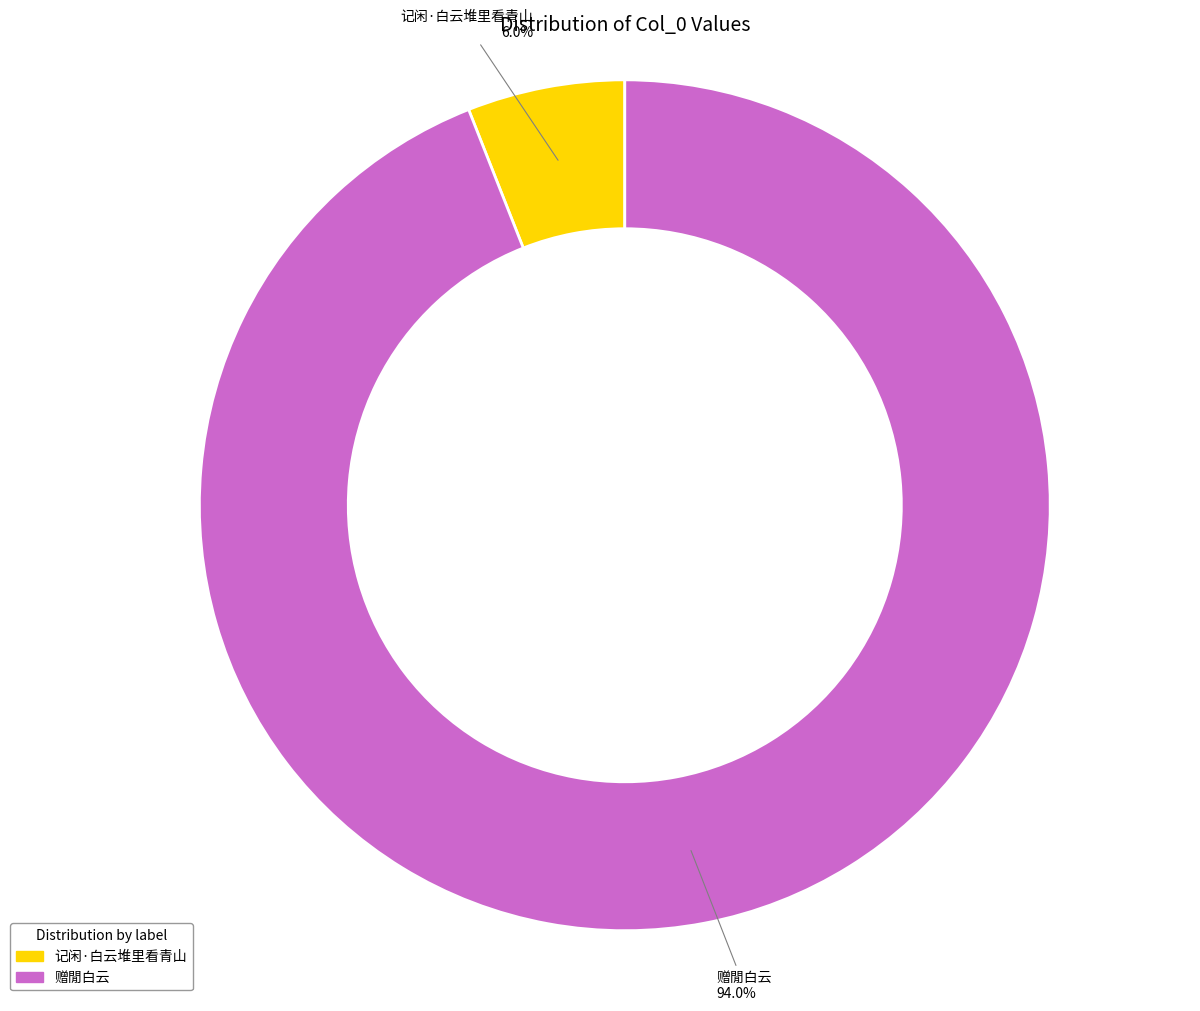

Do 记闲·白云堆里看青山 and 赠閒白云 together represent more than half of the pie?

Yes